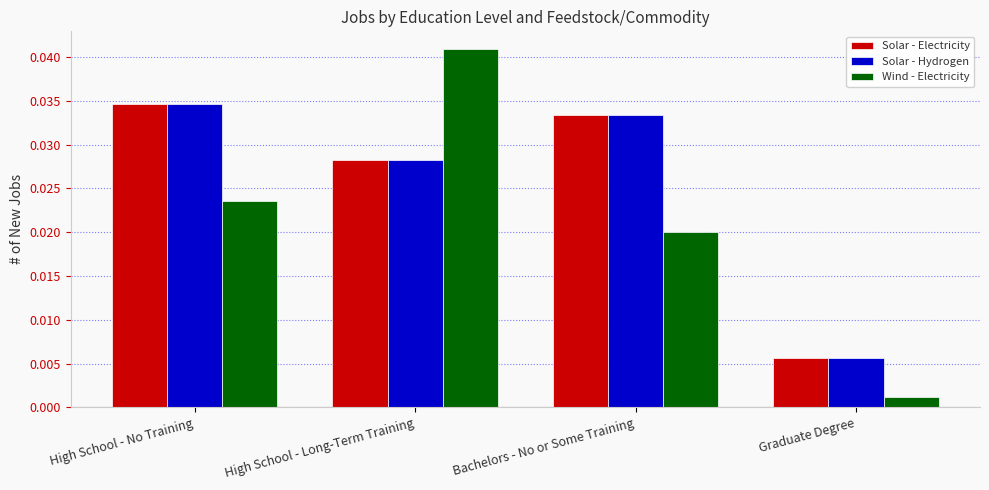

What is the sum of all Solar - Electricity values?

0.1